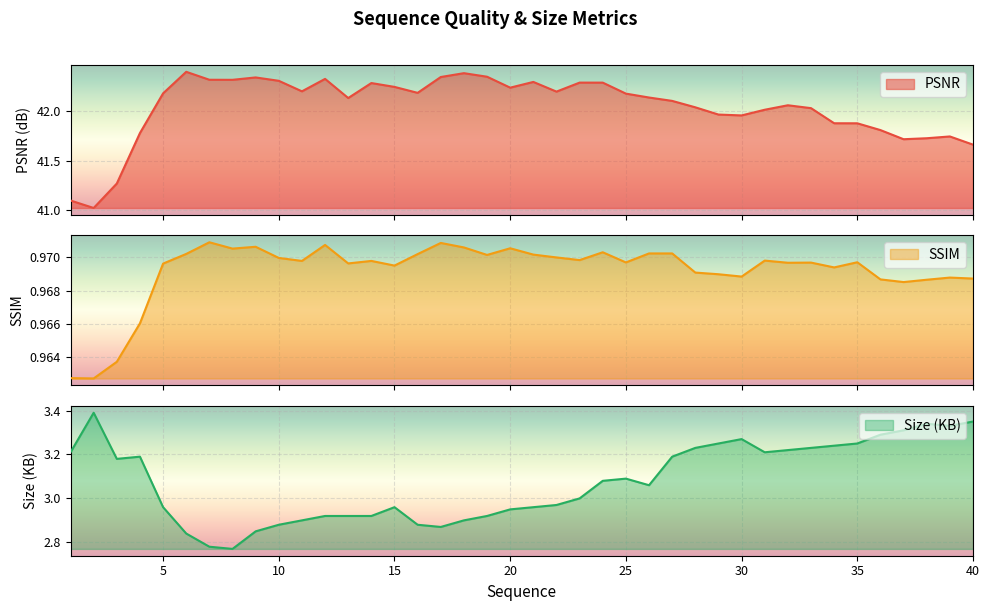

Rank the series by their maximum value, from lowest to highest.

SSIM, Size (KB), PSNR